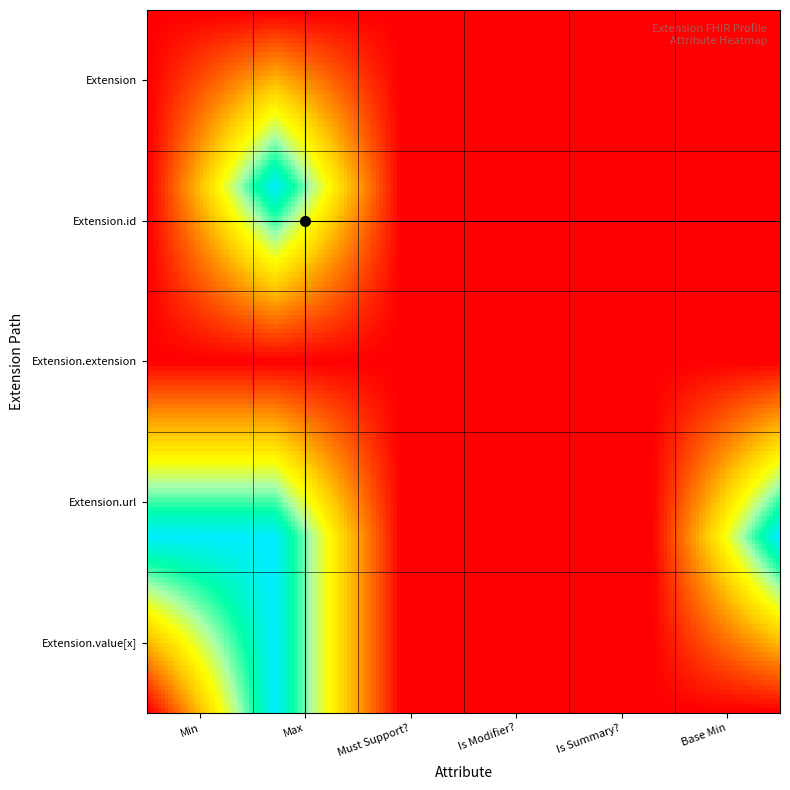

Reading right to left, list all the values displayed in this chart.

Extension: 5=1	4=0	3=0	2=0	1=0	0=0
Extension.id: 5=0	4=0	3=0	2=0	1=0	0=0
Extension.extension: 5=0	4=0	3=0	2=0	1=0	0=0
Extension.url: 5=1	4=1	3=1	2=1	1=1	0=1
Extension.value[x]: 5=0	4=0	3=0	2=0	1=0	0=0